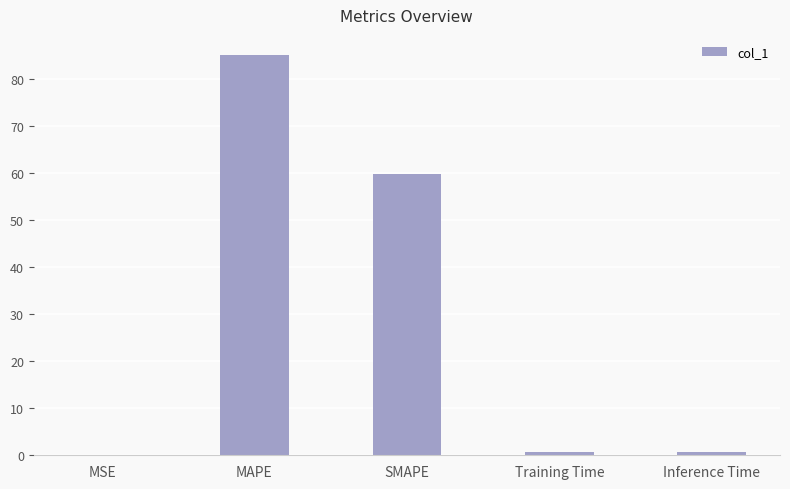

What is the greatest value displayed?

85.0